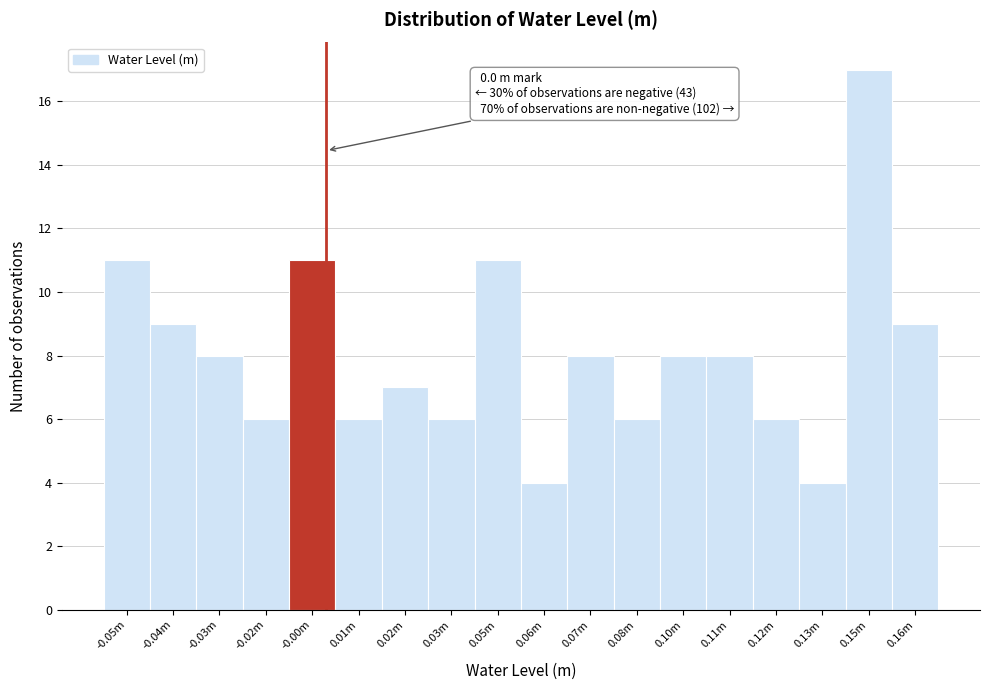

Reading left to right, extract all data points from this chart.

11	9	8	6	11	6	7	6	11	4	8	6	8	8	6	4	17	9